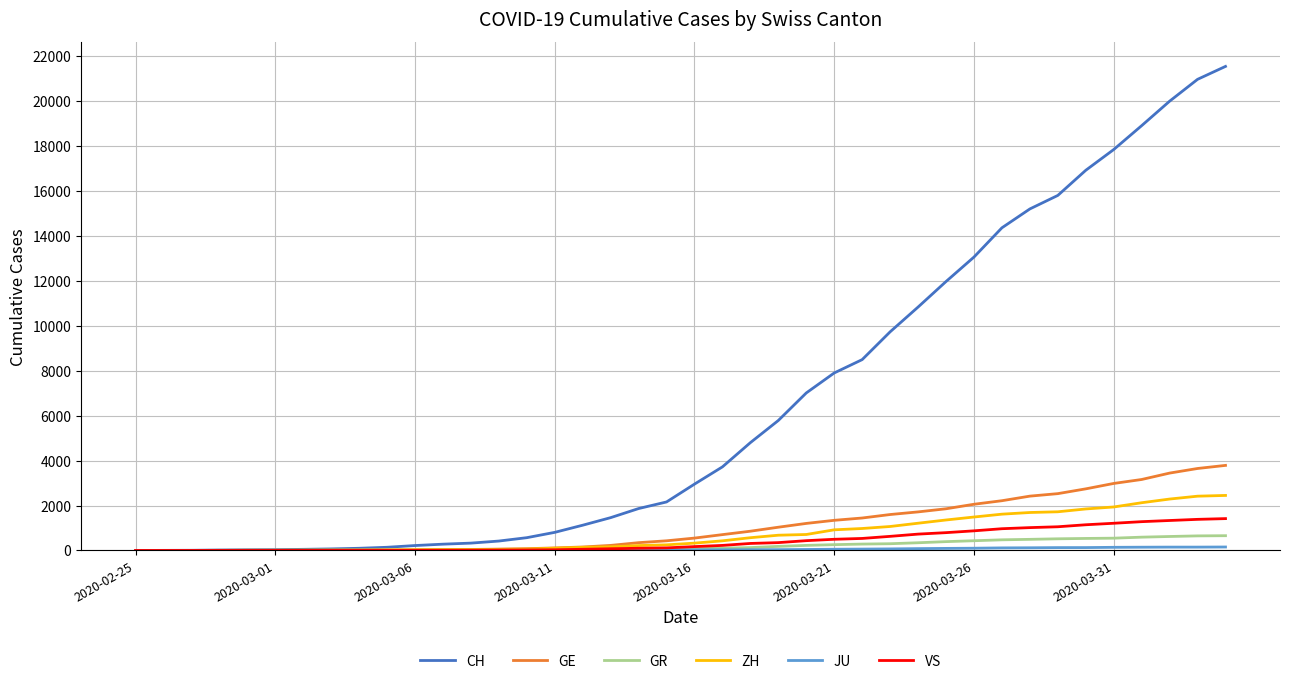

Which series has the largest total across all categories?

CH